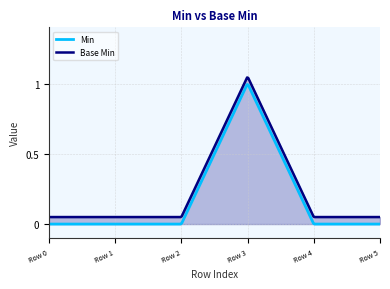

What is the value of the Base Min point at the 4th from the left?

1